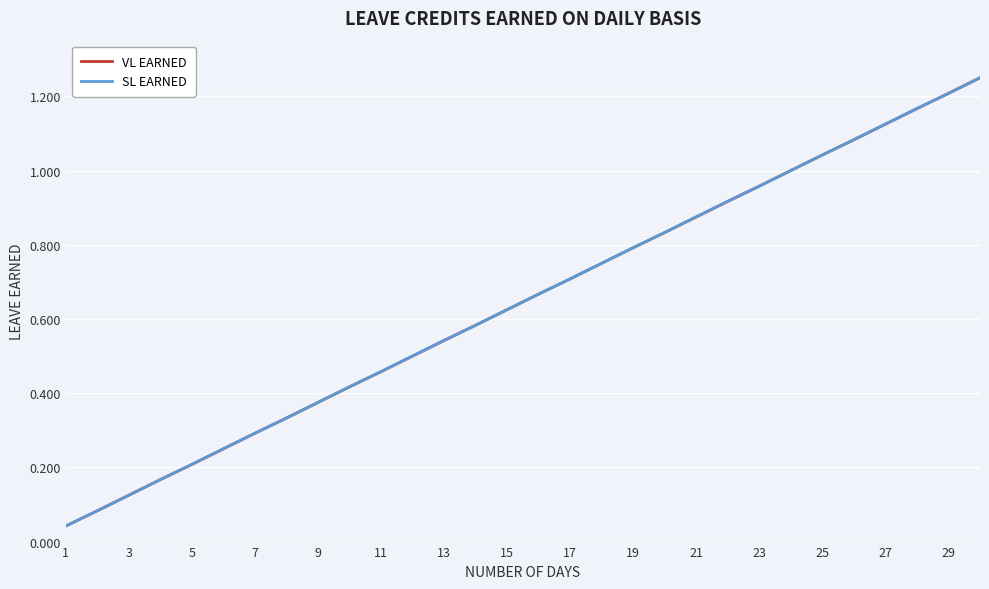

True or false: VL EARNED and SL EARNED cross at least once.

False